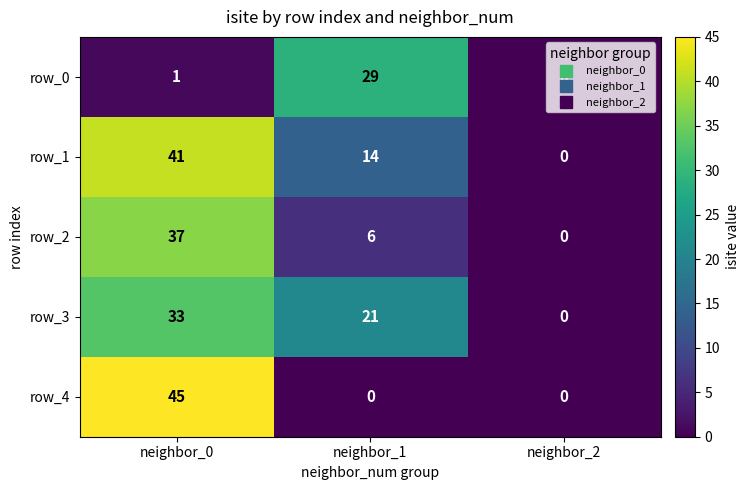

What is the difference between the maximum and minimum values in the row_0 series?

29